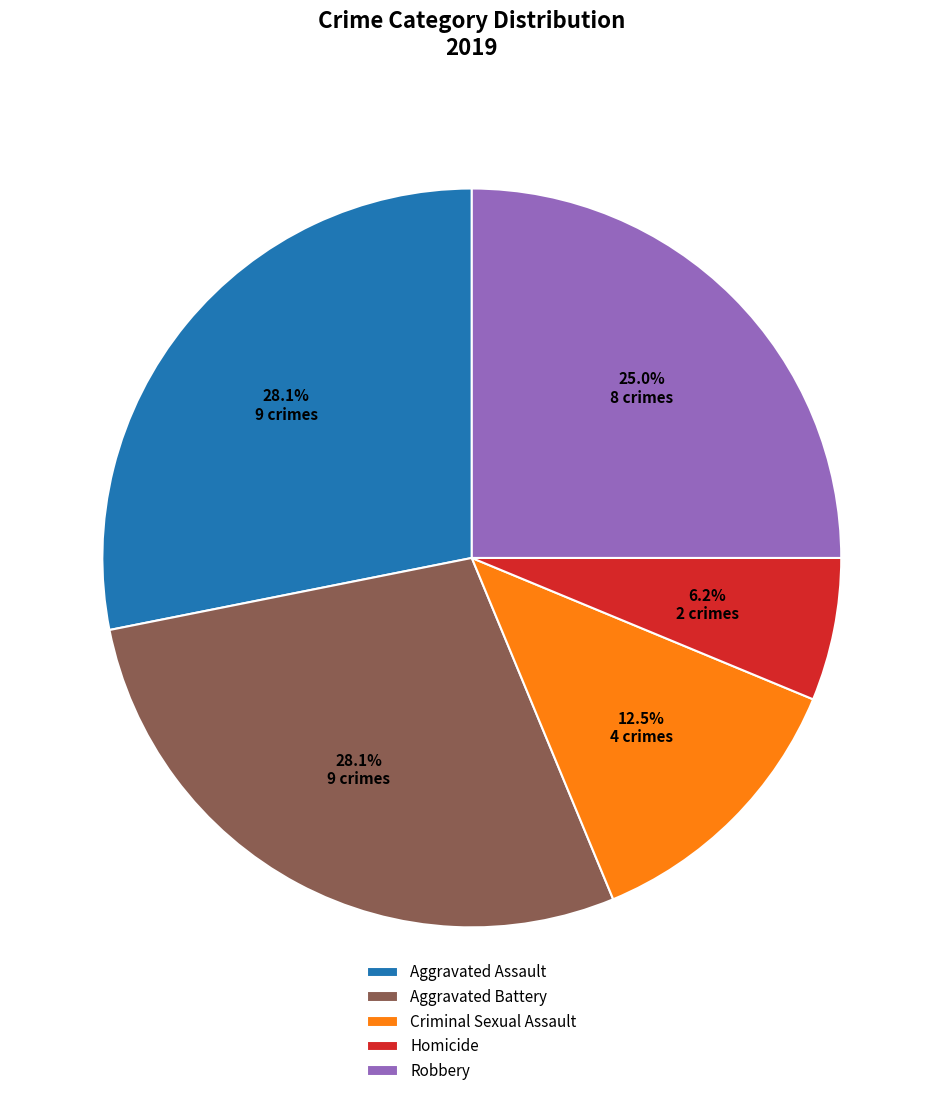

Which slice is the smallest?

Homicide